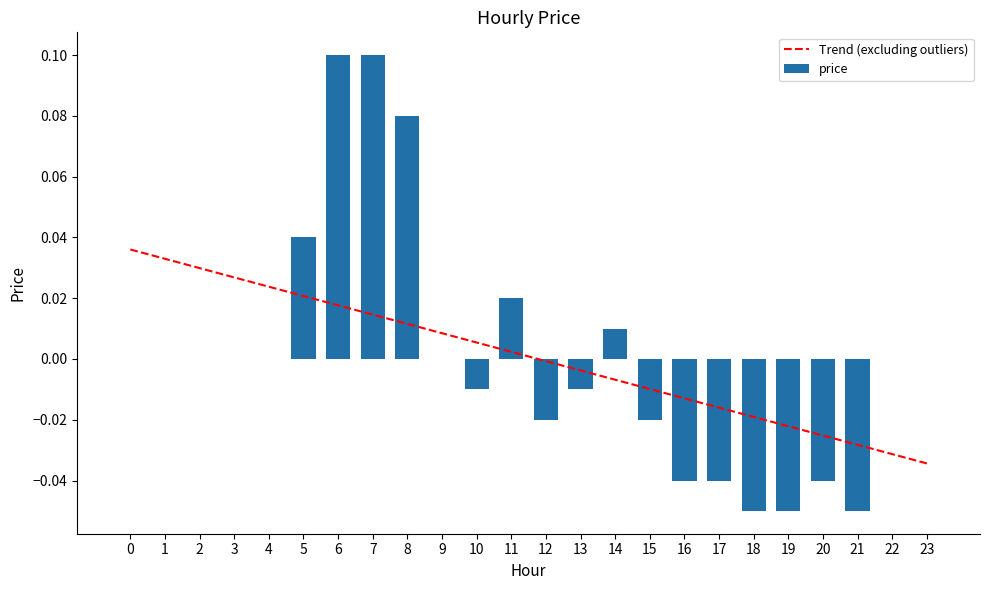

How many bars are there in total?

24